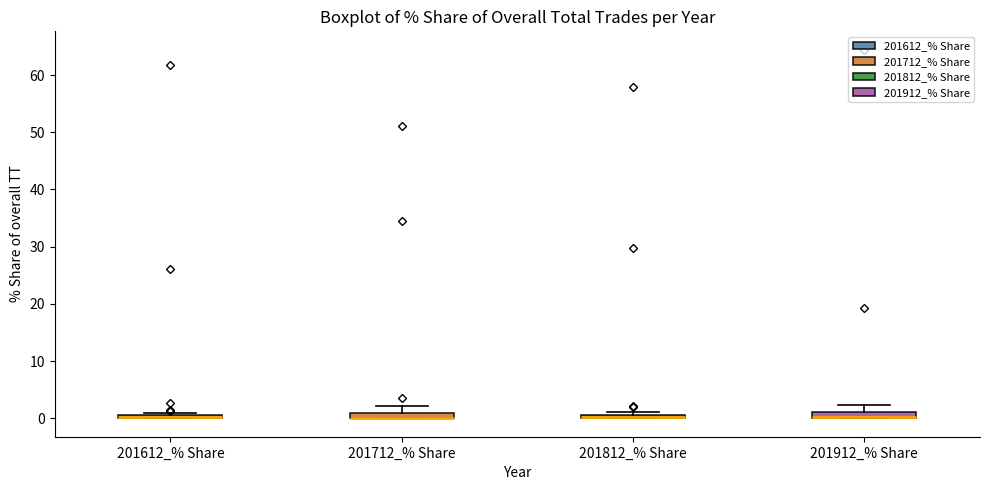

Where is the upper edge of the box for 201912_% Share on the y-axis? The values are not printed on the chart, so give them approximately, as read against the axis.

1